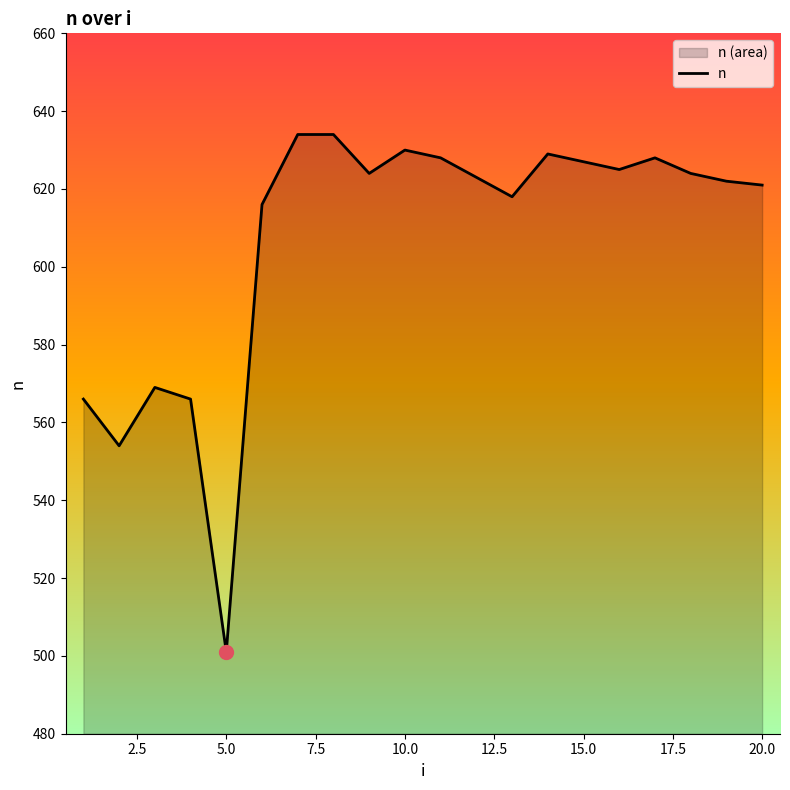

What is the difference between the maximum and minimum values?

133